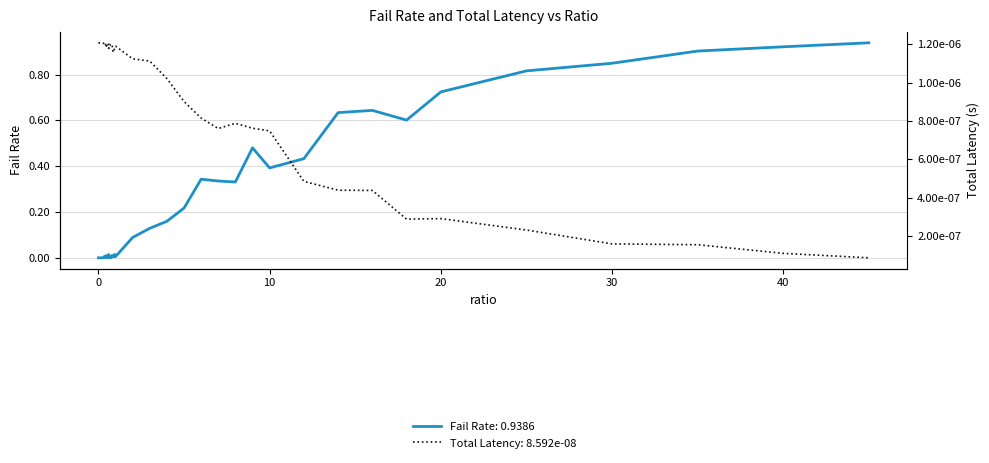

Which series has the largest total across all categories?

failRate